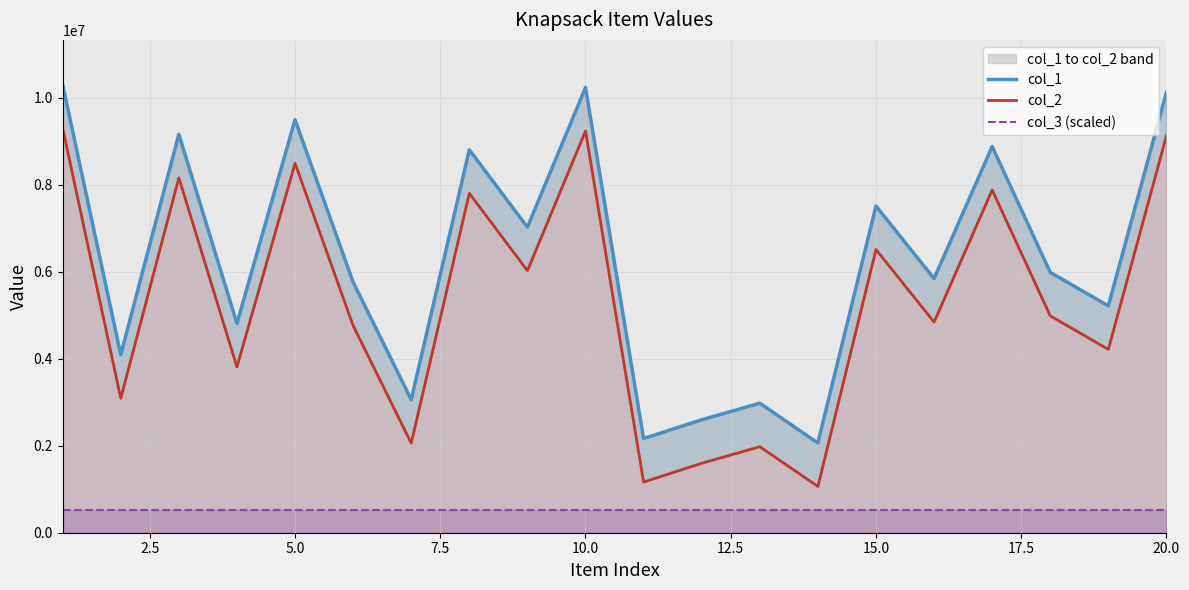

True or false: col_1 and col_2 intersect in this chart.

False